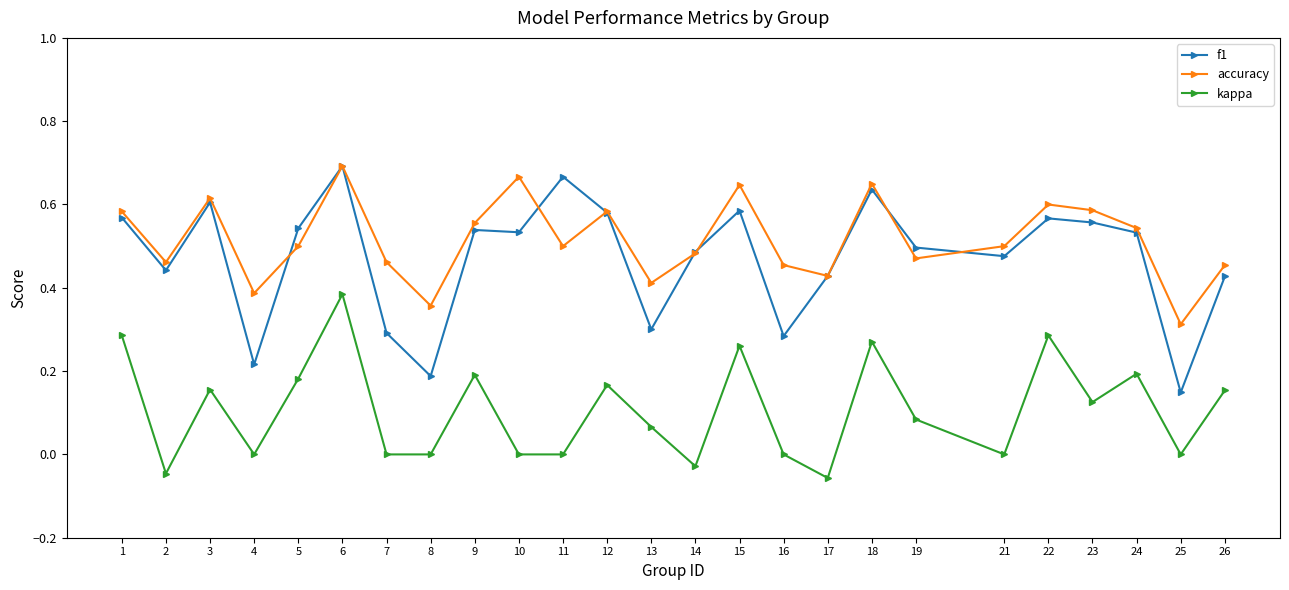

Count the number of categories in the chart.

25